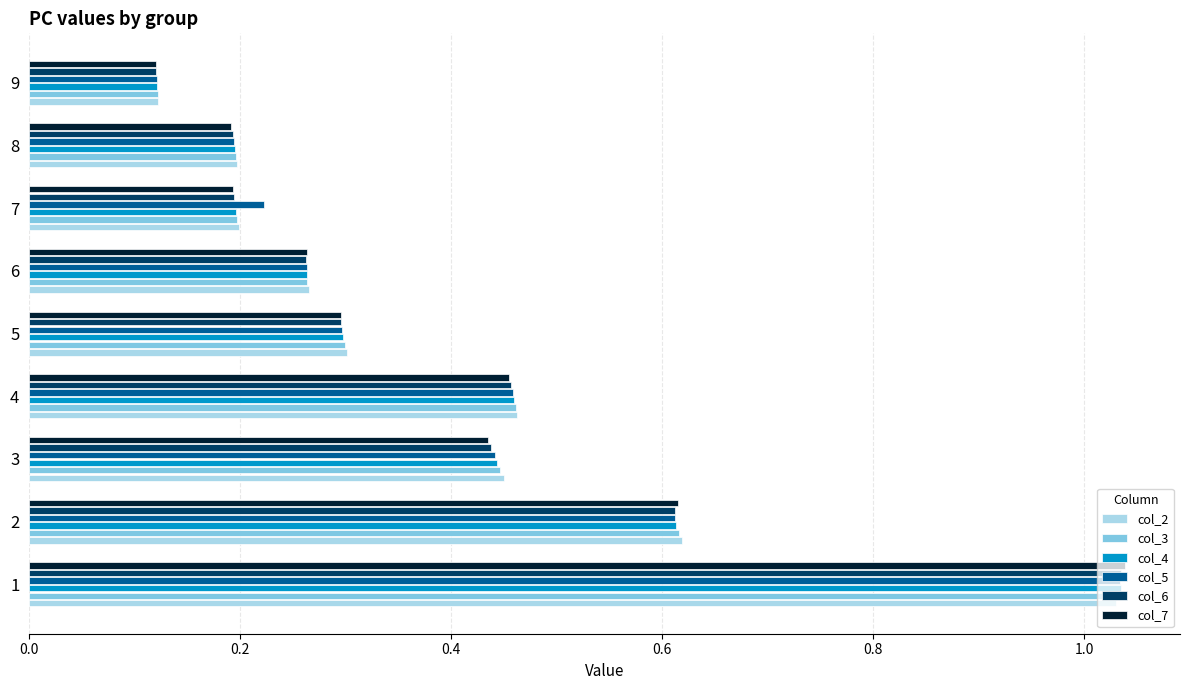

The value of col_4 at 8 is 0.0. True or false?

False